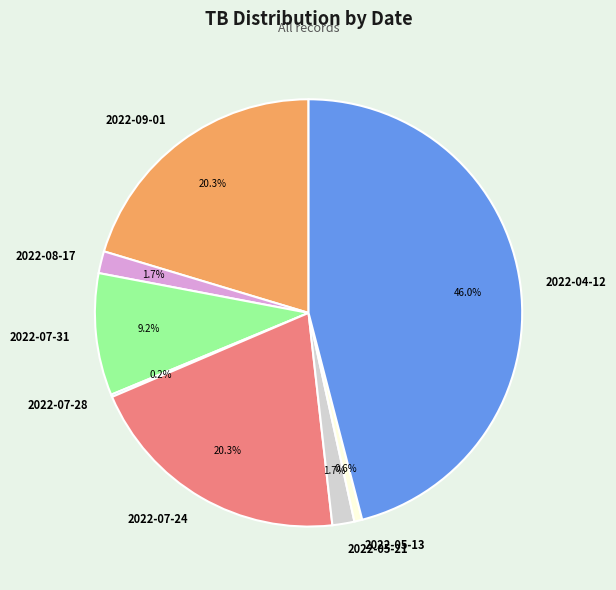

What portion of the pie excludes 2022-07-31?

90.8%